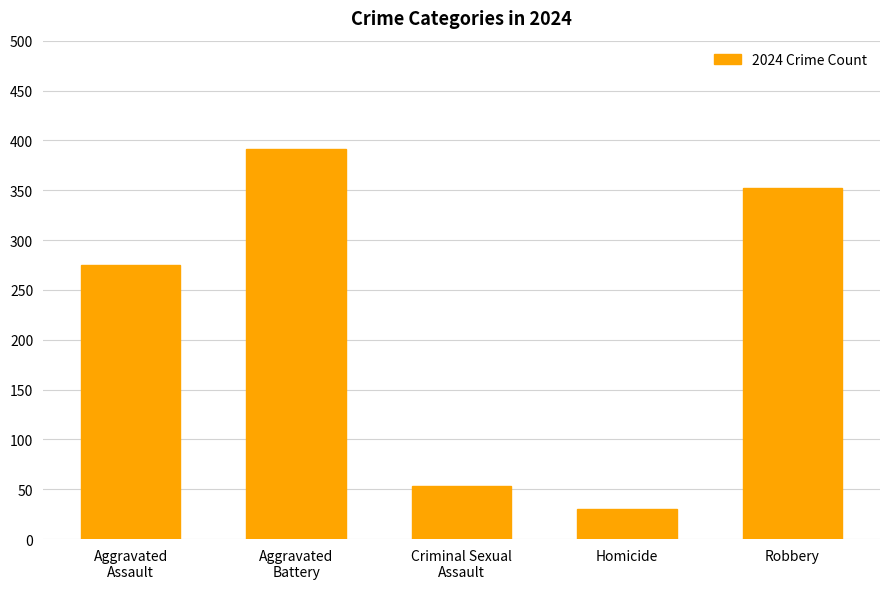

What is the difference between the values at Criminal Sexual
Assault and Robbery?

299